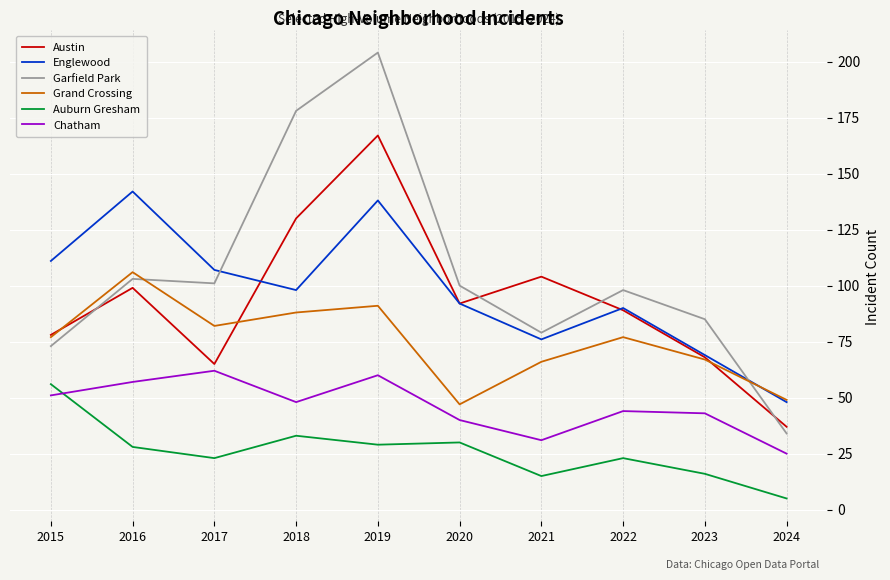

Reading right to left, what are all the values shown in this chart?

Austin: 2024=37	2023=68	2022=89	2021=104	2020=92	2019=167	2018=130	2017=65	2016=99	2015=78
Englewood: 2024=48	2023=69	2022=90	2021=76	2020=92	2019=138	2018=98	2017=107	2016=142	2015=111
Garfield Park: 2024=34	2023=85	2022=98	2021=79	2020=100	2019=204	2018=178	2017=101	2016=103	2015=73
Grand Crossing: 2024=49	2023=67	2022=77	2021=66	2020=47	2019=91	2018=88	2017=82	2016=106	2015=77
Auburn Gresham: 2024=5	2023=16	2022=23	2021=15	2020=30	2019=29	2018=33	2017=23	2016=28	2015=56
Chatham: 2024=25	2023=43	2022=44	2021=31	2020=40	2019=60	2018=48	2017=62	2016=57	2015=51